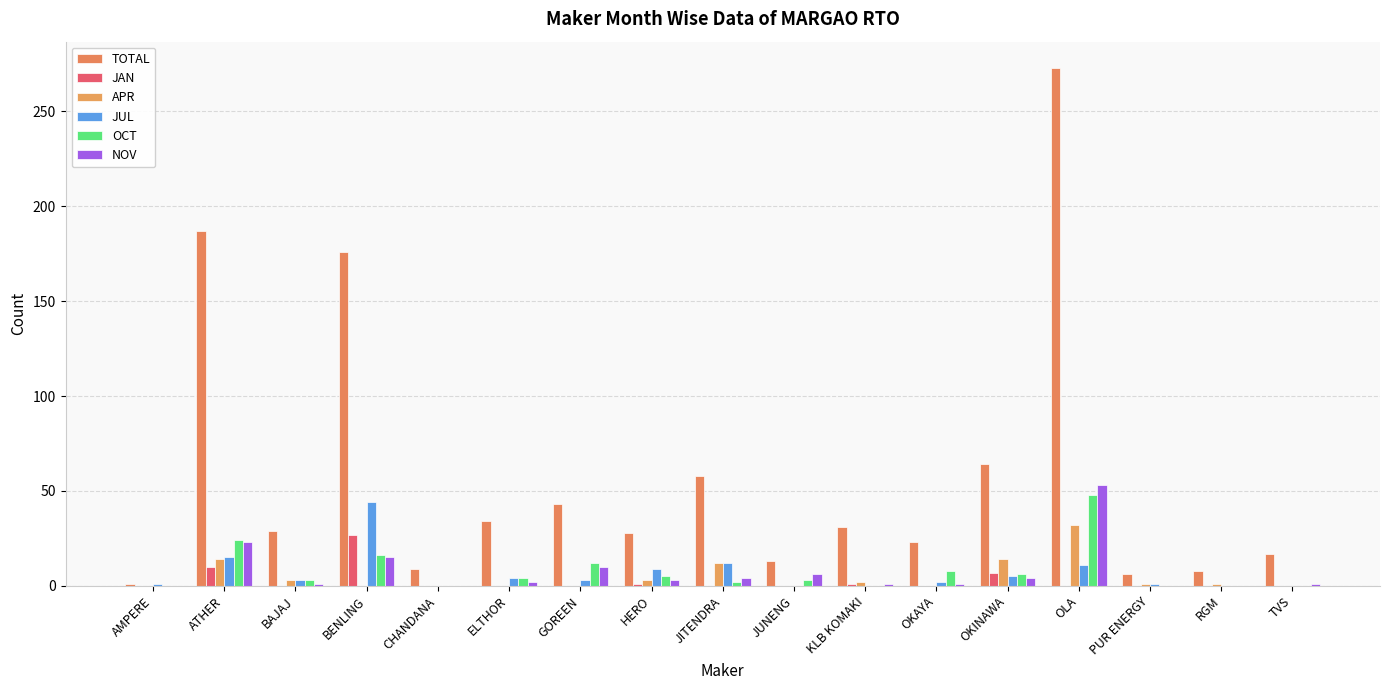

At which label does OCT reach its peak?

OLA